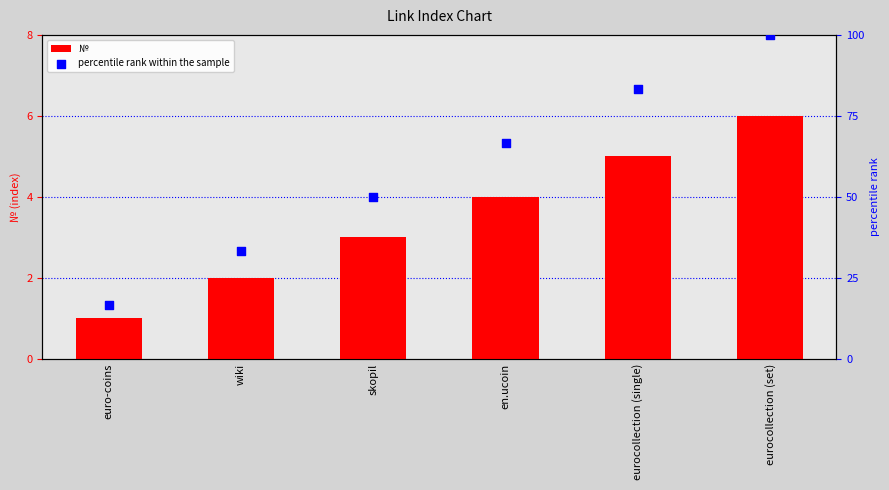

Is the value of percentile rank within the sample at eurocollection (single) greater than the value of № at euro-coins?

Yes